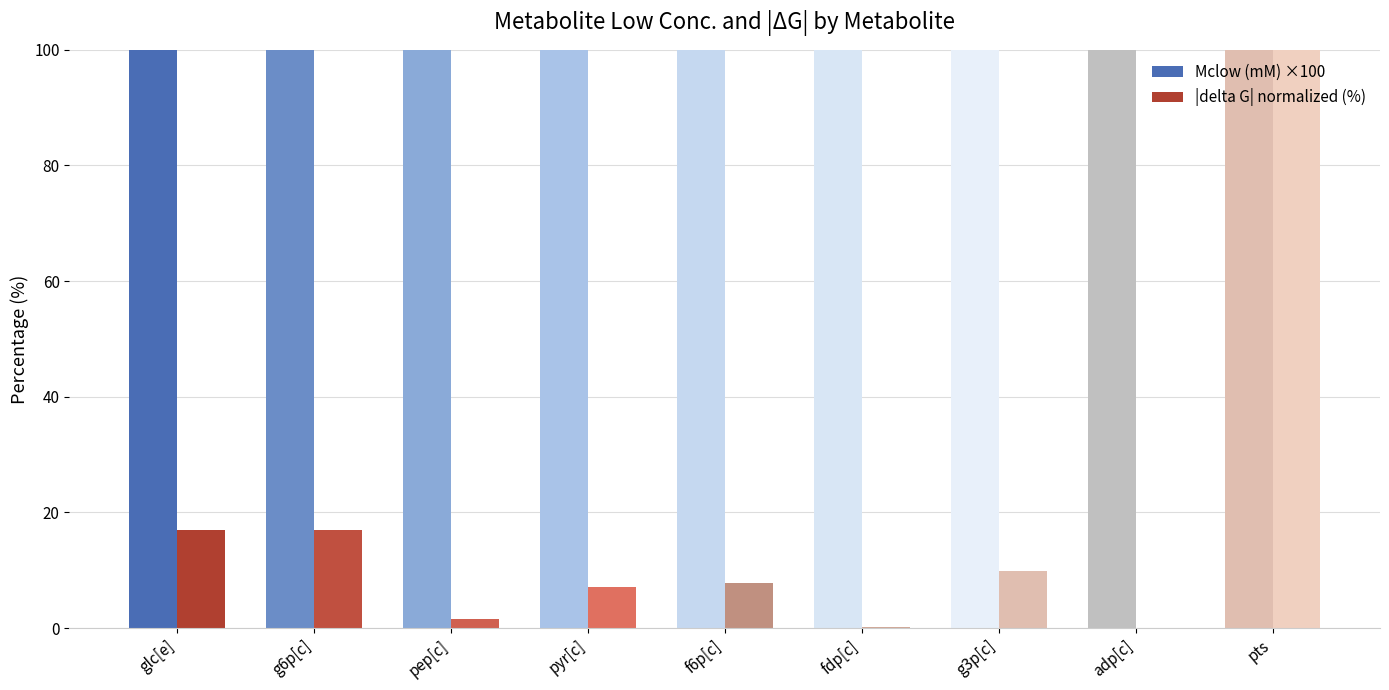

Is it true that |delta G| normalized (%) equals 32.8 at adp[c]?

False